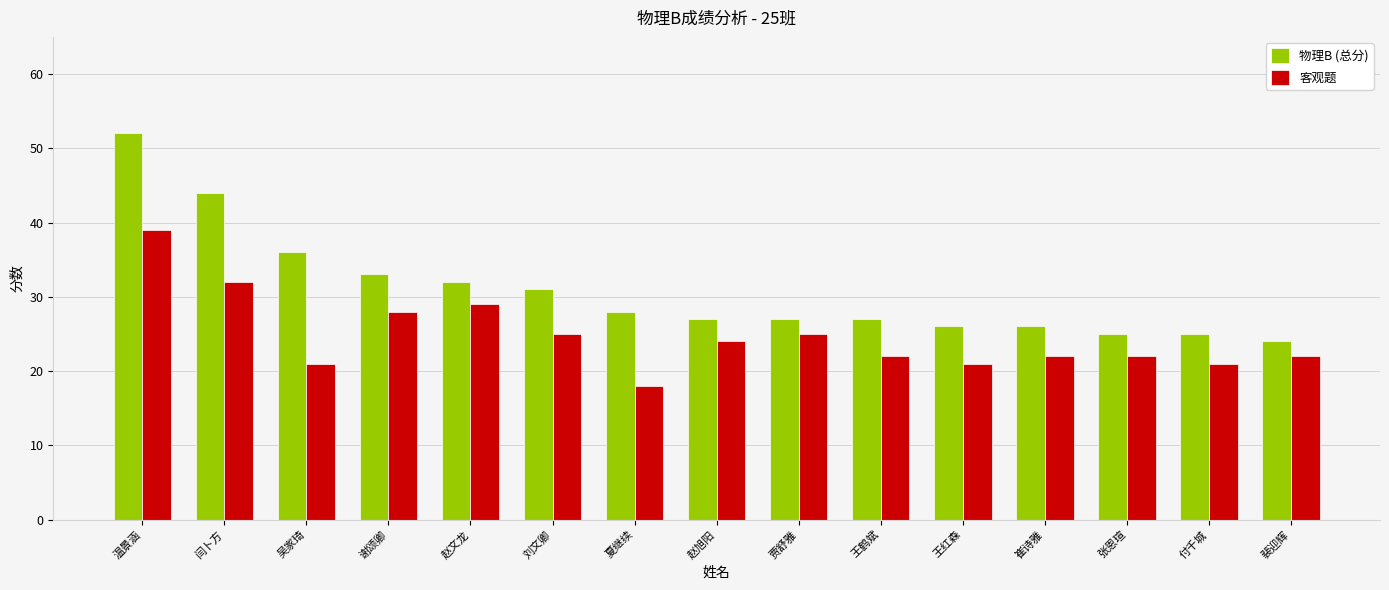

Reading right to left, what are all the values shown in this chart?

物理B (总分): 24	25	25	26	26	27	27	27	28	31	32	33	36	44	52
客观题: 22	21	22	22	21	22	25	24	18	25	29	28	21	32	39